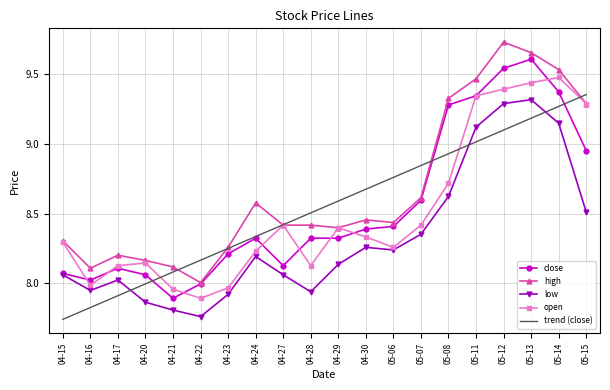

What is the difference between the second highest and second lowest values in the open series?

1.5